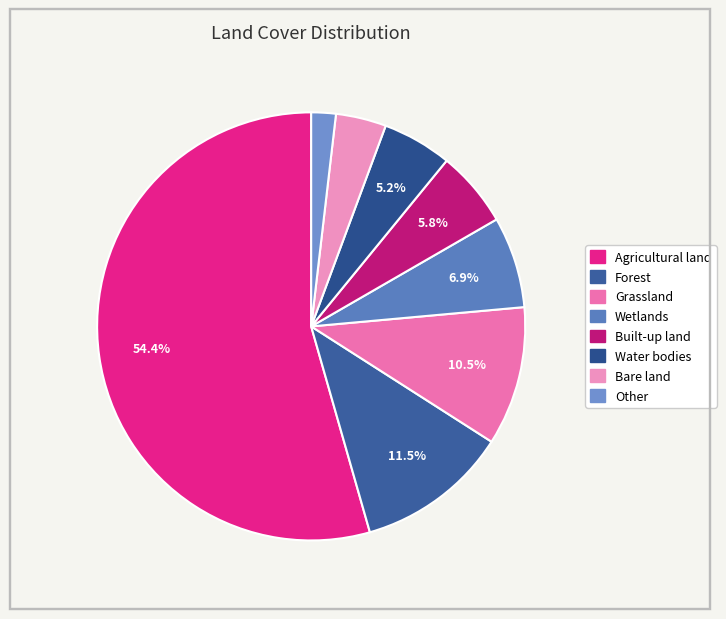

Does any single category account for the majority?

Yes